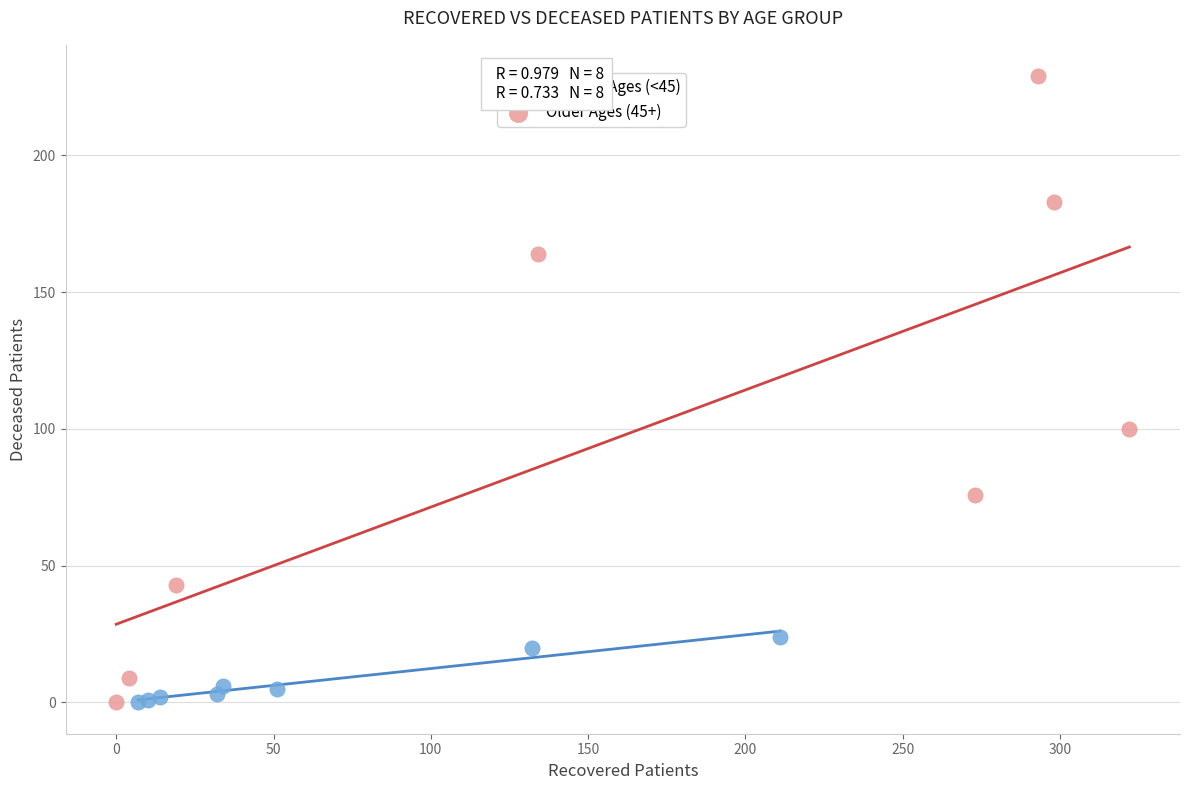

What are all the series names shown in the legend?

Younger Ages (<45), Older Ages (45+)